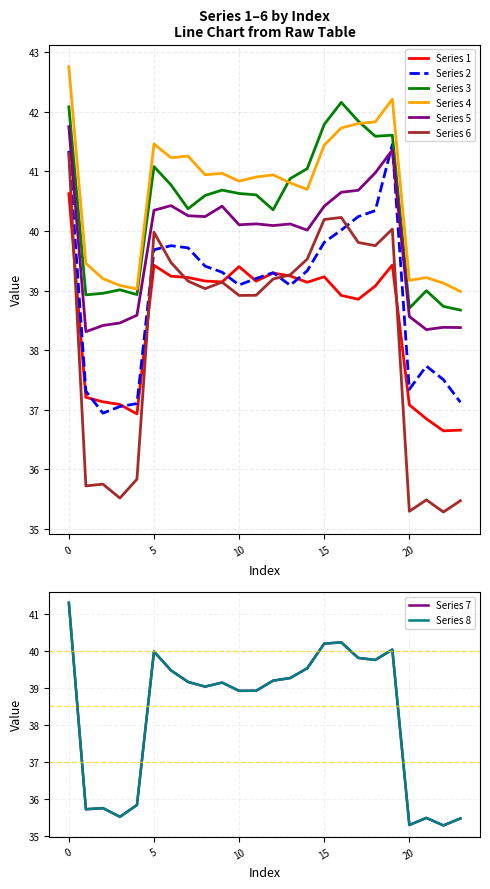

What is the approximate value of 2 at 2?

36.9